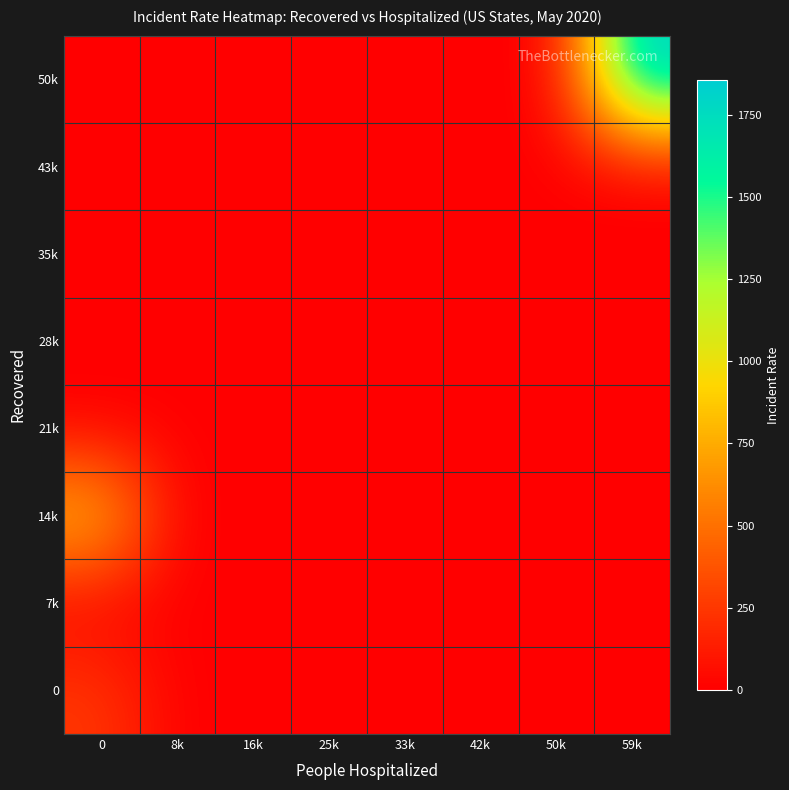

How many categories are shown in the chart?

8